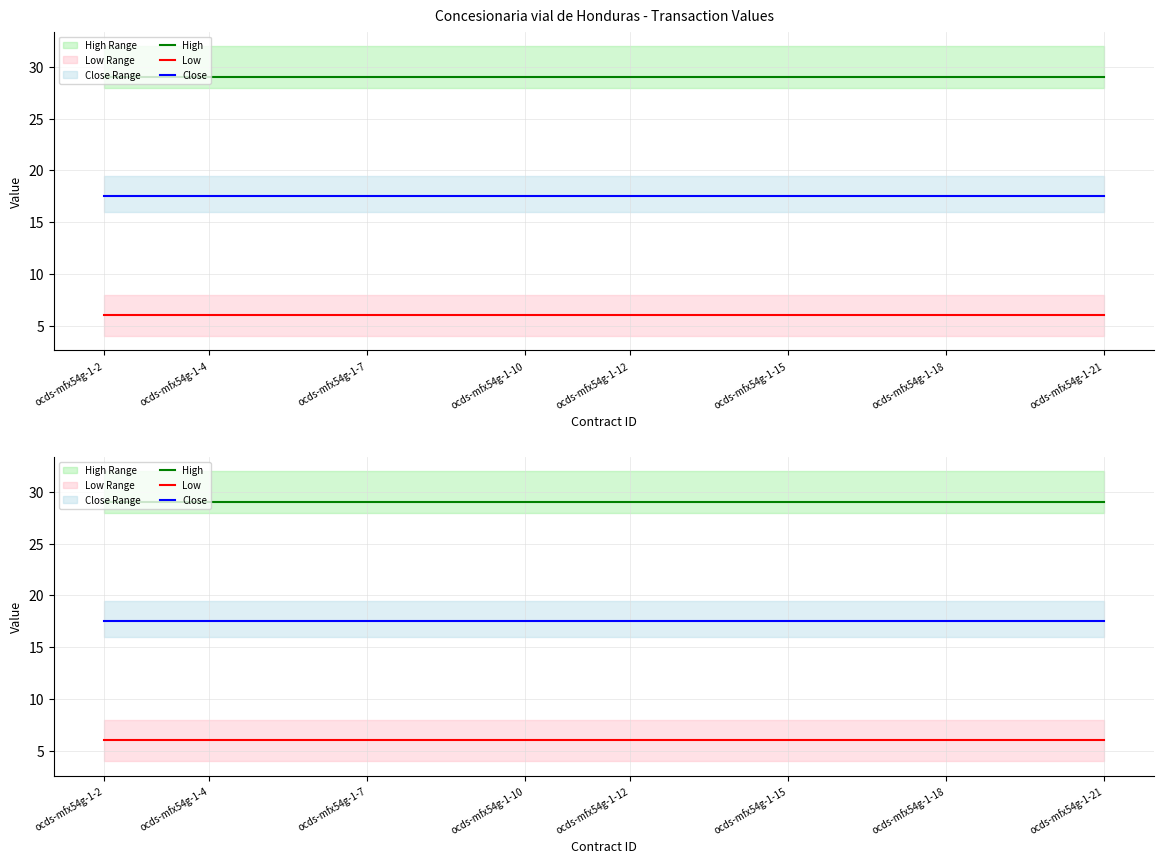

True or false: Low and Close intersect in this chart.

False